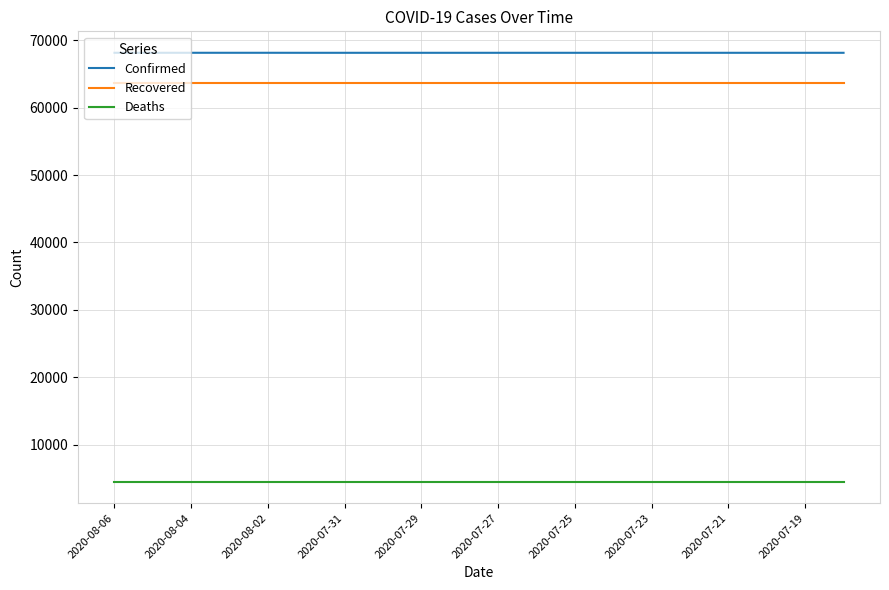

Does the chart have visible grid lines?

Yes